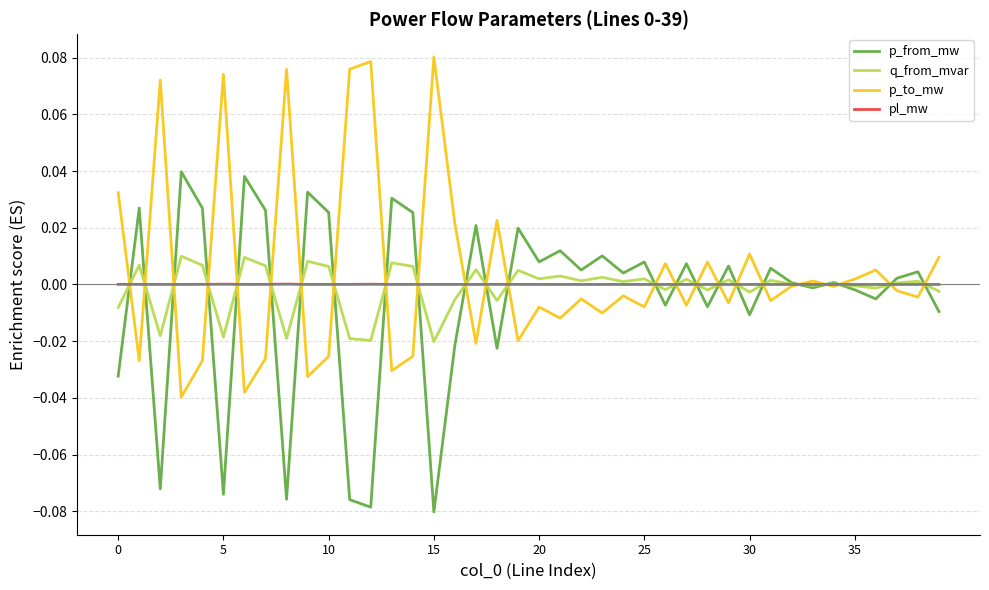

List the series in order of their peak value, lowest first.

pl_mw, q_from_mvar, p_from_mw, p_to_mw